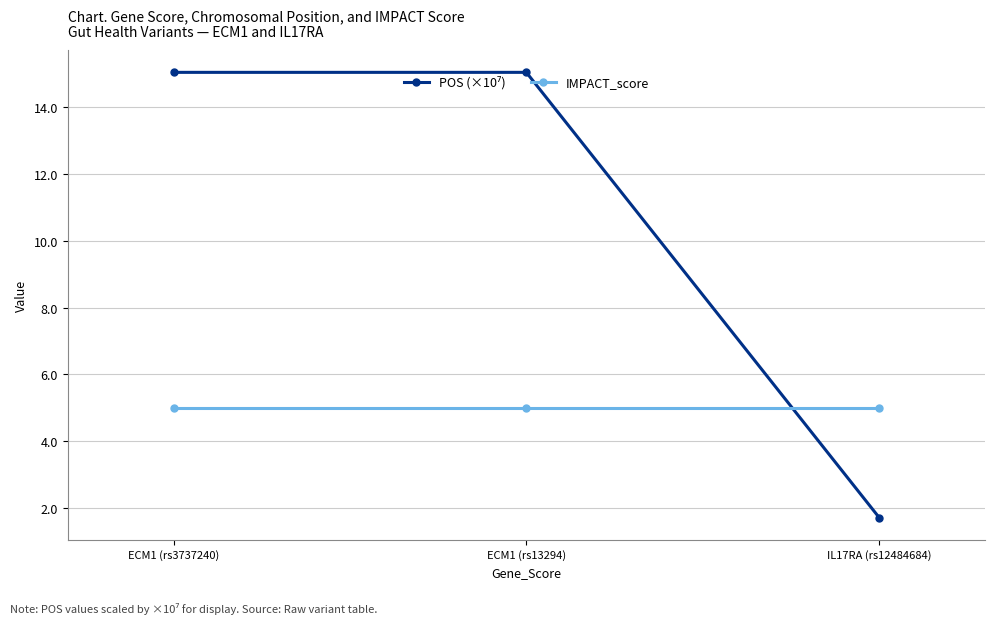

How many series are shown in this chart?

2